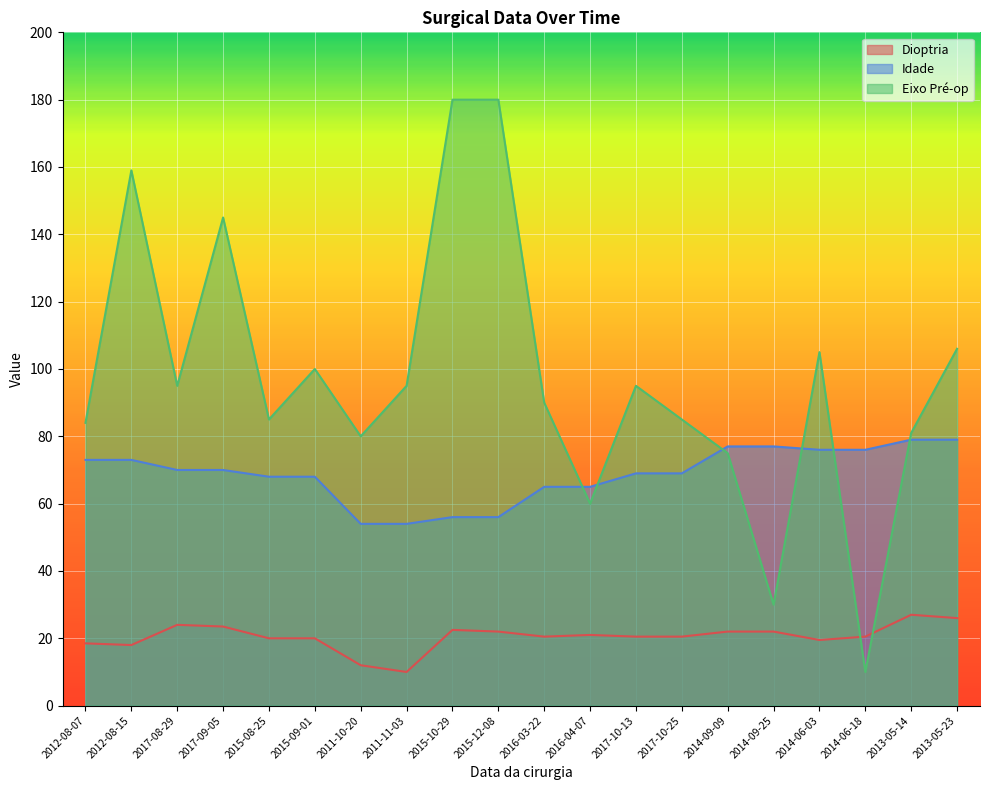

Reading right to left, what are all the values shown in this chart?

Dioptria: 26.0	27.0	20.5	19.5	22.0	22.0	20.5	20.5	21.0	20.5	22.0	22.5	10.0	12.0	20.0	20.0	23.5	24.0	18.0	18.5
Idade: 79.0	79.0	76.0	76.0	77.0	77.0	69.0	69.0	65.0	65.0	56.0	56.0	54.0	54.0	68.0	68.0	70.0	70.0	73.0	73.0
Eixo Pré-op: 106.0	81.0	10.0	105.0	30.0	75.0	85.0	95.0	60.0	90.0	180.0	180.0	95.0	80.0	100.0	85.0	145.0	95.0	159.0	84.0